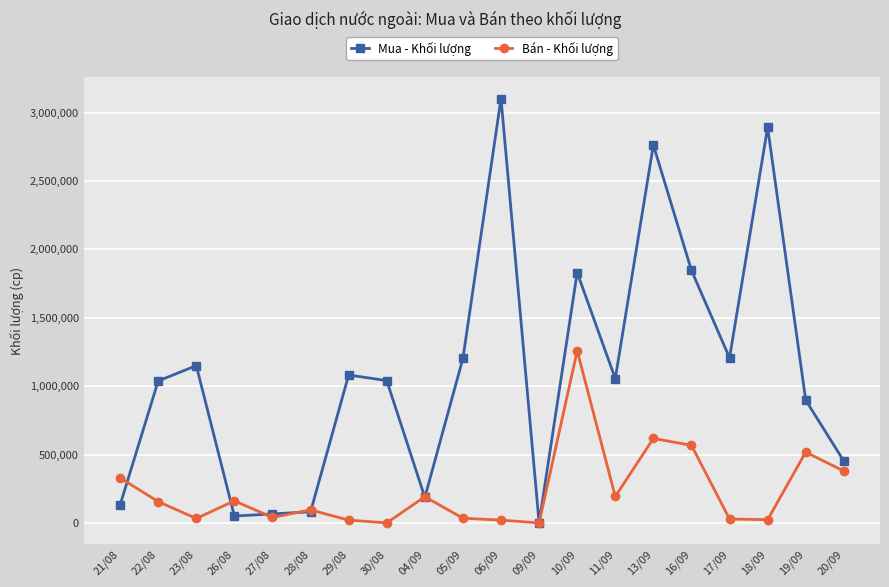

What is the total value across all series at 17/09?

1235300